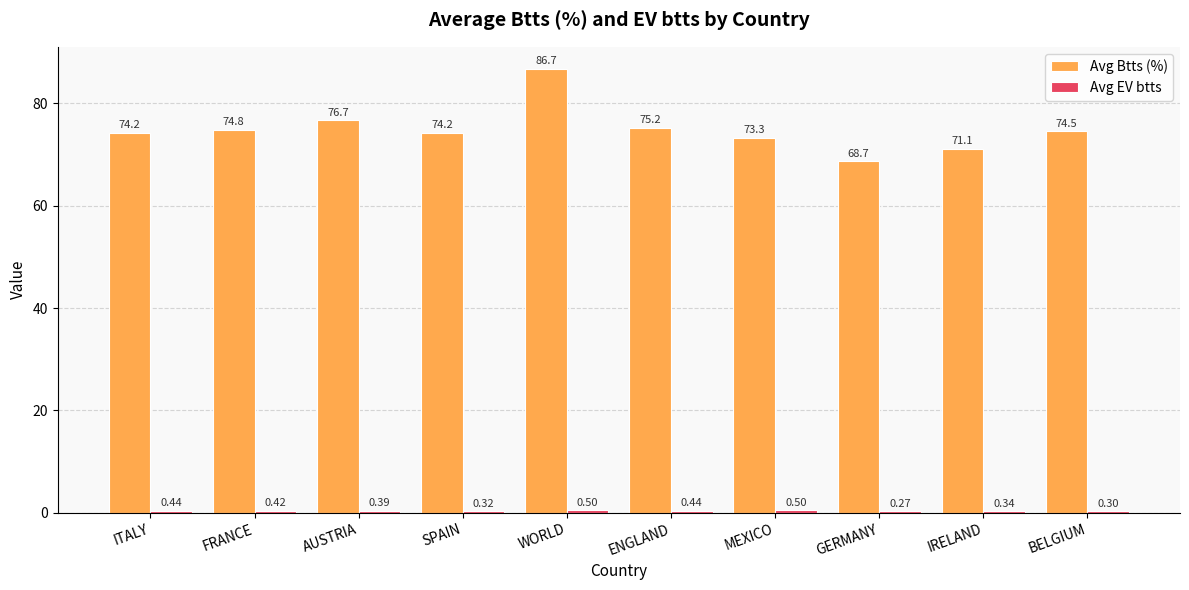

What is the sum of all Avg Btts (%) values?

749.4